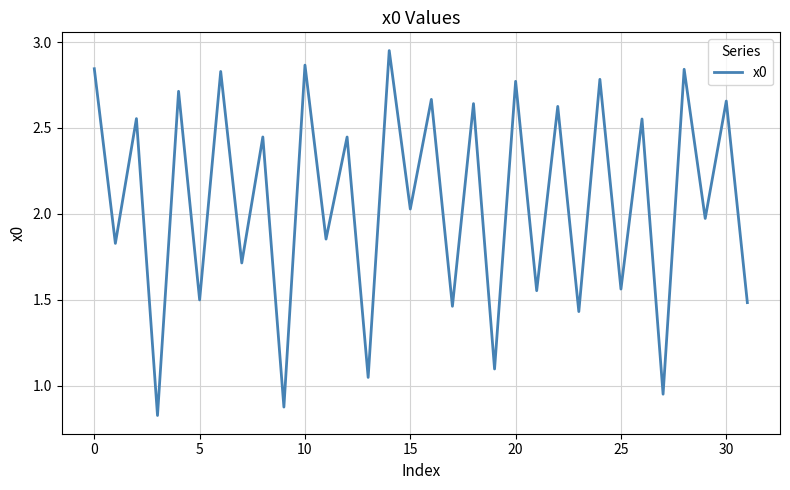

What is the difference between the maximum and minimum values?

2.1